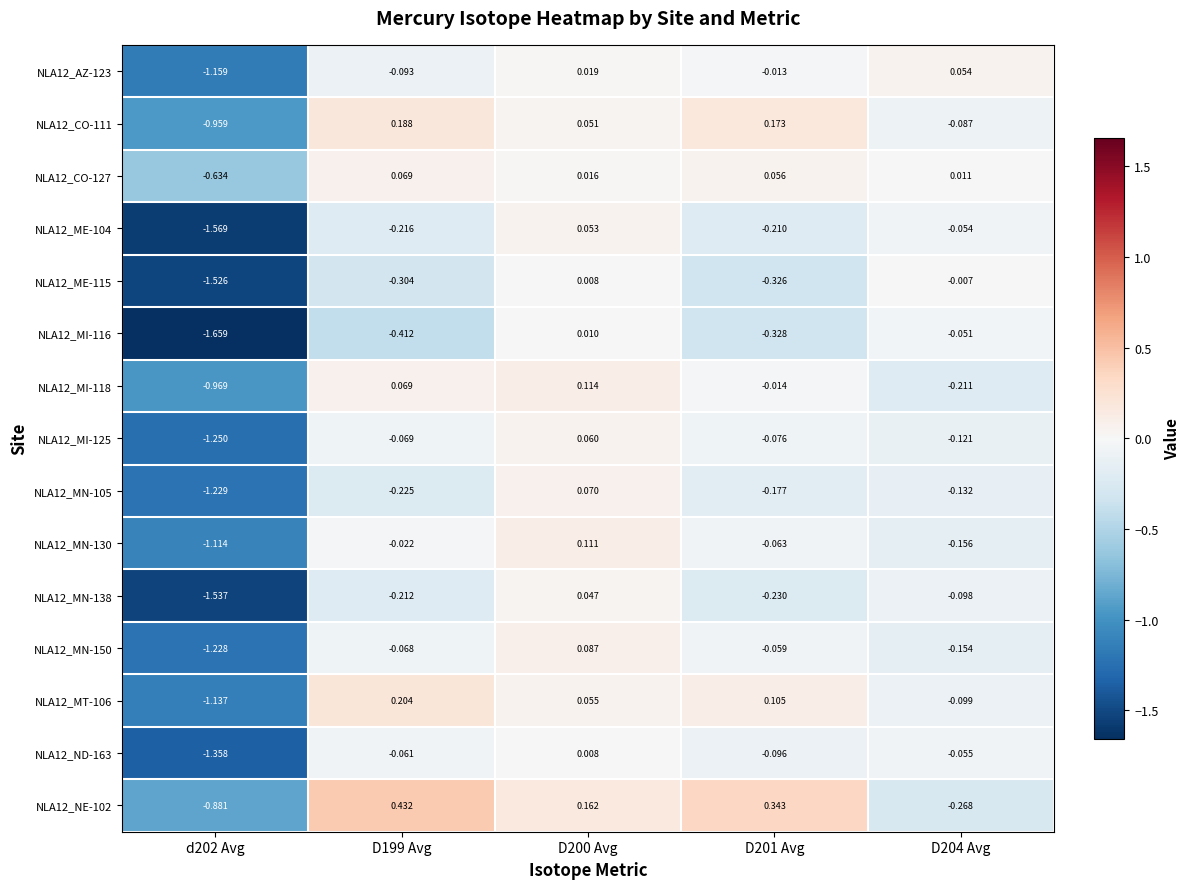

Which label corresponds to the smallest value in the chart?

d202 Avg